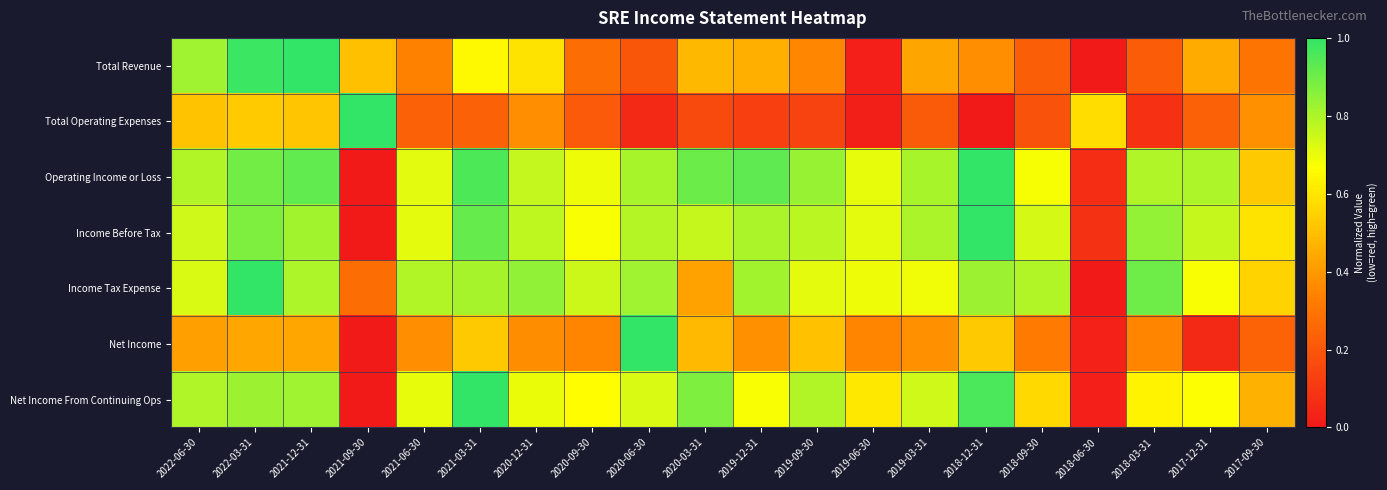

Which has a higher value, 2020-09-30 or 2021-03-31?

2021-03-31